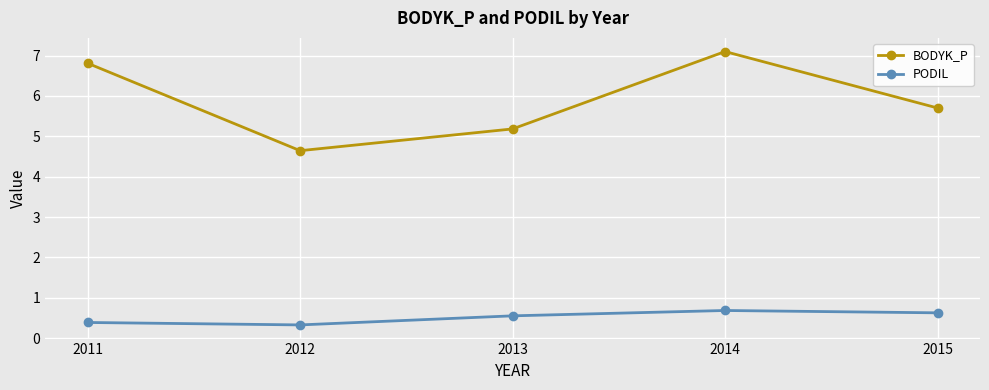

Count the number of data series in this chart.

2